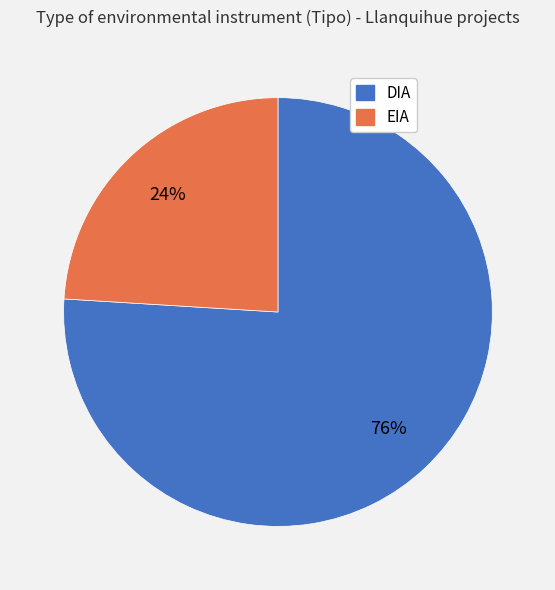

To the nearest percent, what is the difference between the largest and smallest slice percentages?

52%